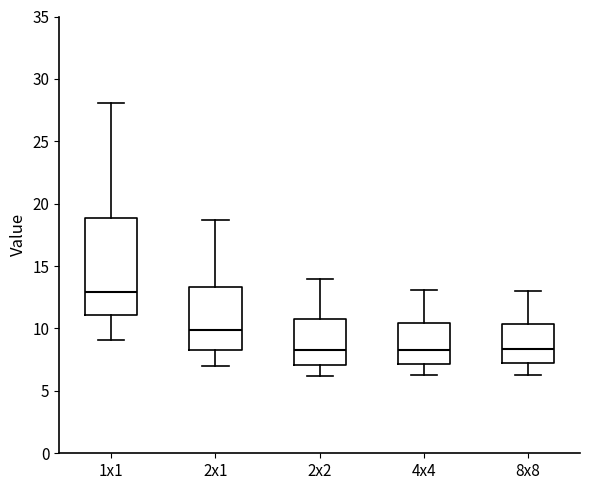

Where is the upper edge of the box for 4x4 on the y-axis? The values are not printed on the chart, so give them approximately, as read against the axis.

10.5